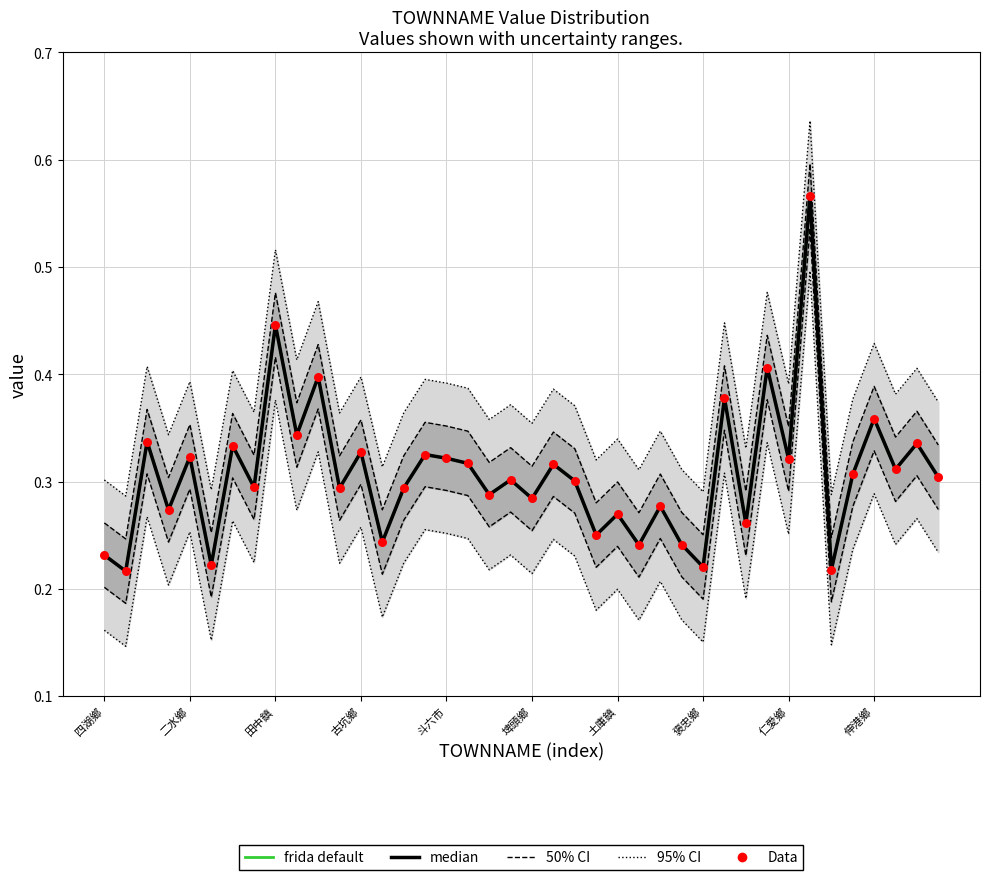

Which series contains the lowest Y value?

frida default